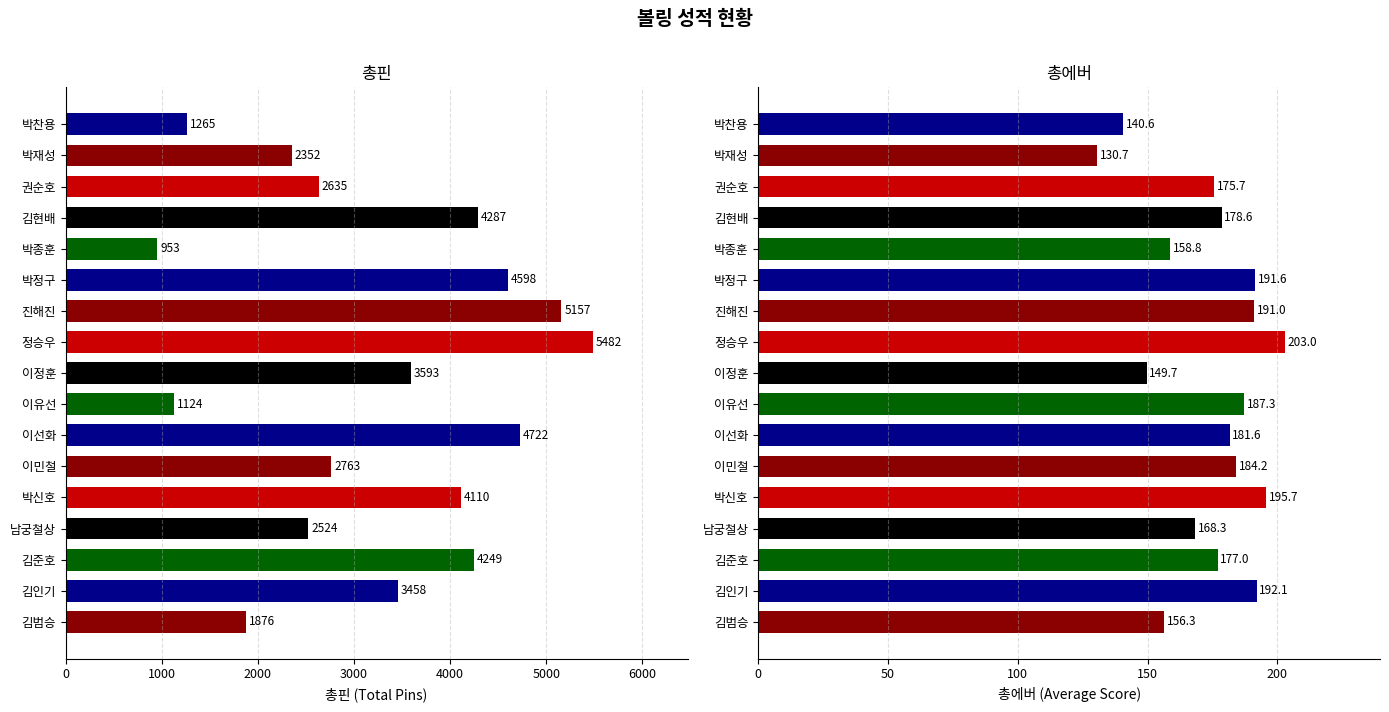

At how many categories does at least one series exceed 372?

17